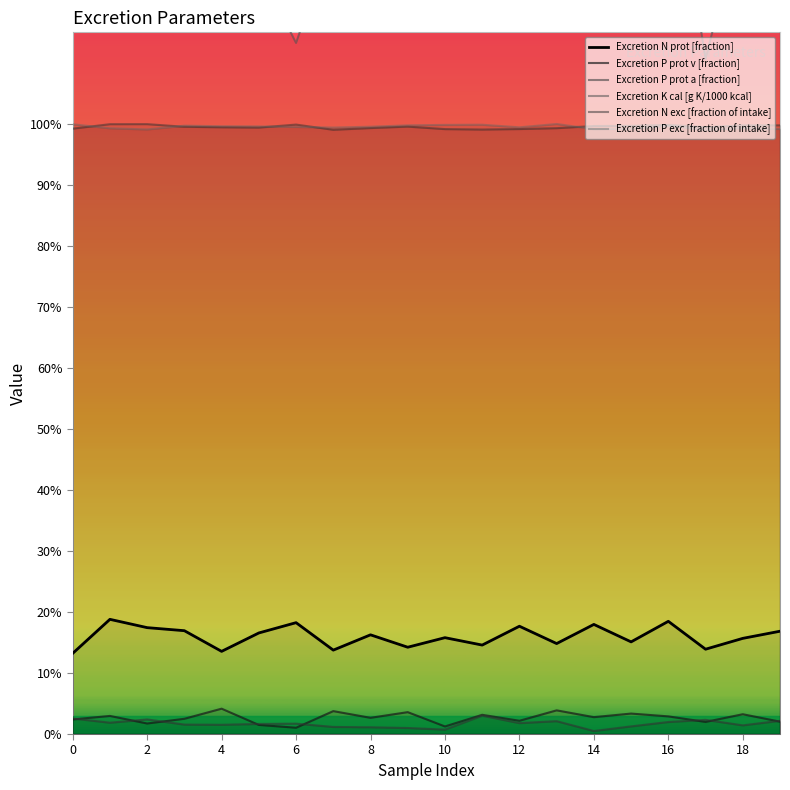

What is the lowest value of the Excretion N prot [fraction] series?

0.1